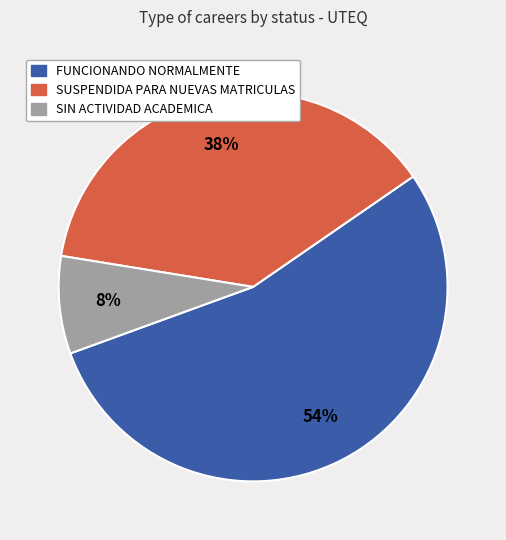

Between SIN ACTIVIDAD ACADEMICA and FUNCIONANDO NORMALMENTE, which is larger?

FUNCIONANDO NORMALMENTE